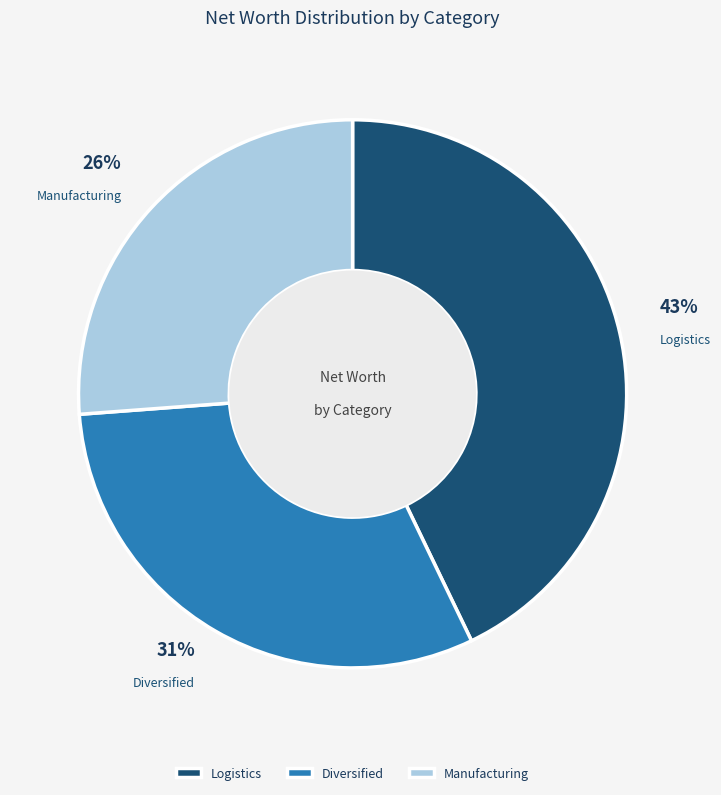

To the nearest percent, what portion does Diversified represent?

31%